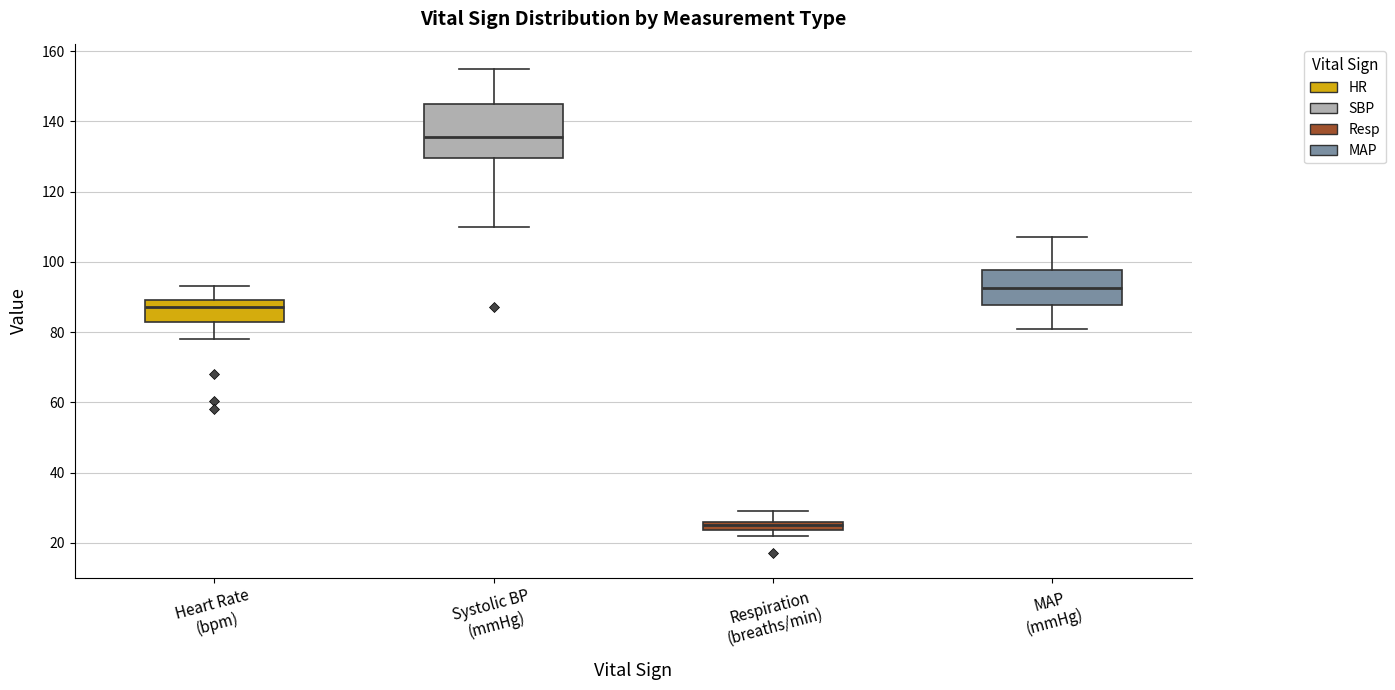

Where is the lower edge of the box for MAP (mmHg) on the y-axis? The values are not printed on the chart, so give them approximately, as read against the axis.

88